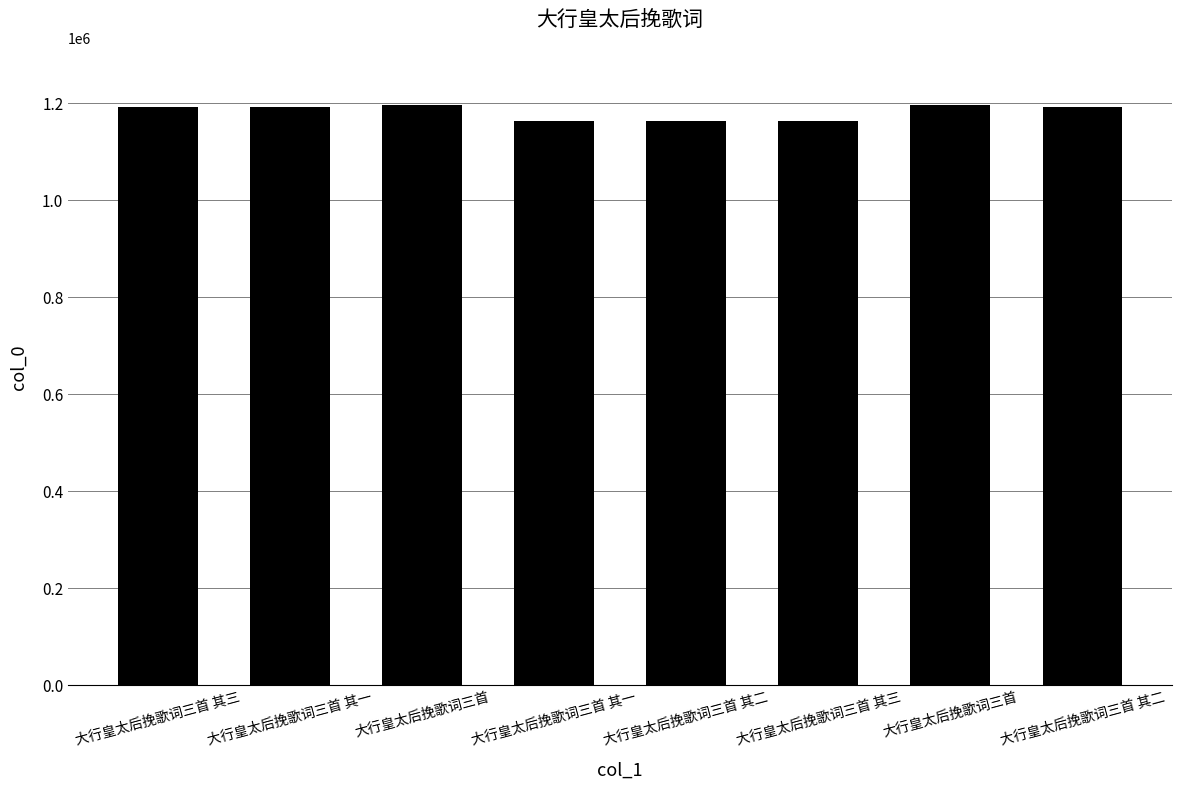

What value does the data have at 大行皇太后挽歌词三首, to the nearest 100?

1195400